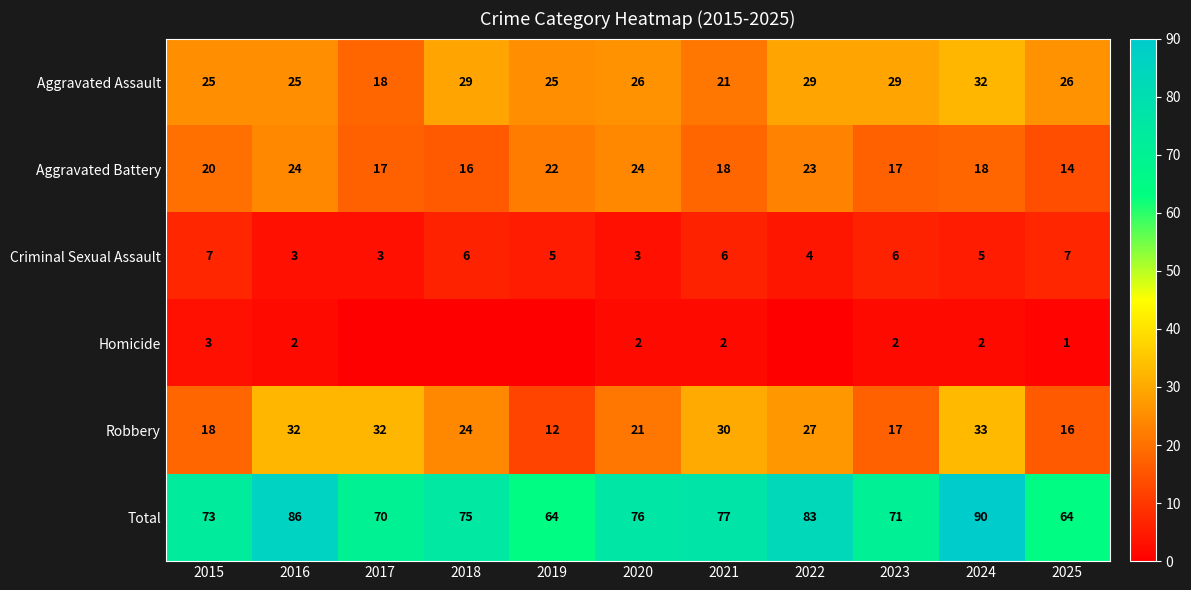

At 2020, list the series in order from smallest to largest.

Homicide, Criminal Sexual Assault, Robbery, Aggravated Battery, Aggravated Assault, Total